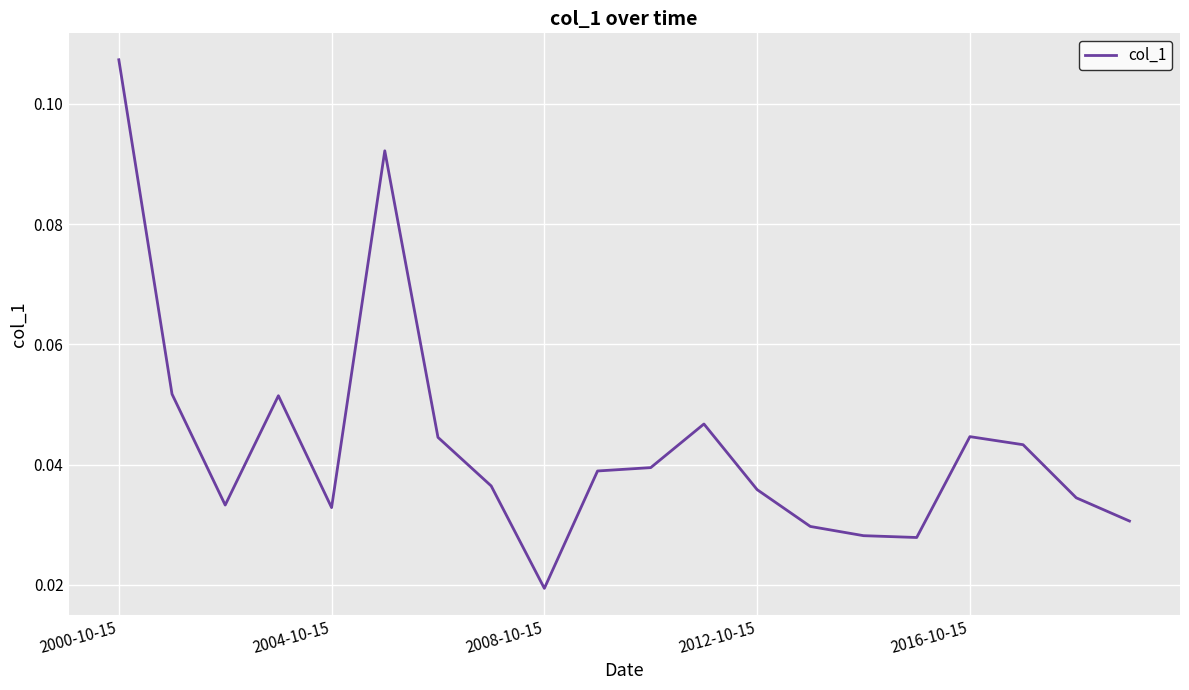

How many categories are shown in the chart?

20